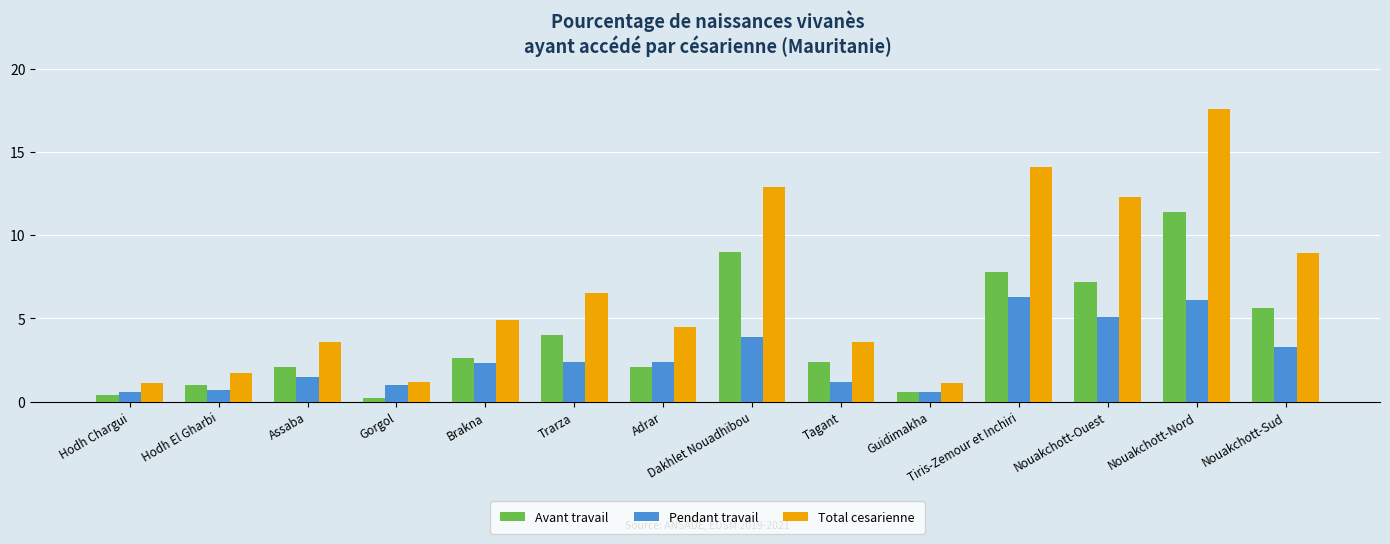

Is the value of Pendant travail at Tagant greater than the value of Avant travail at Guidimakha?

Yes